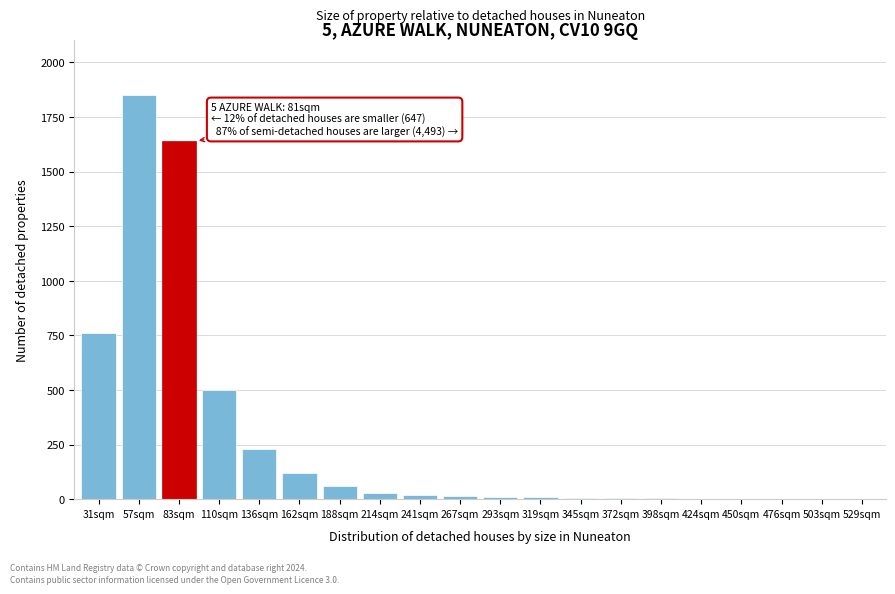

The chart shows a value of 15 at 267sqm. True or false?

True